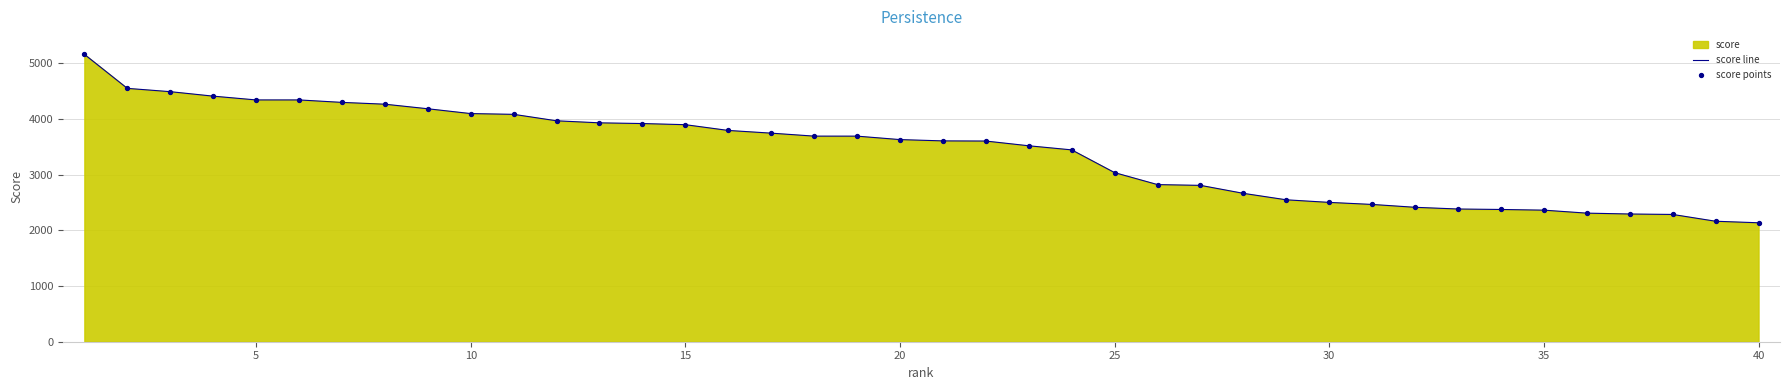

At how many categories does at least one series exceed 3276?

24